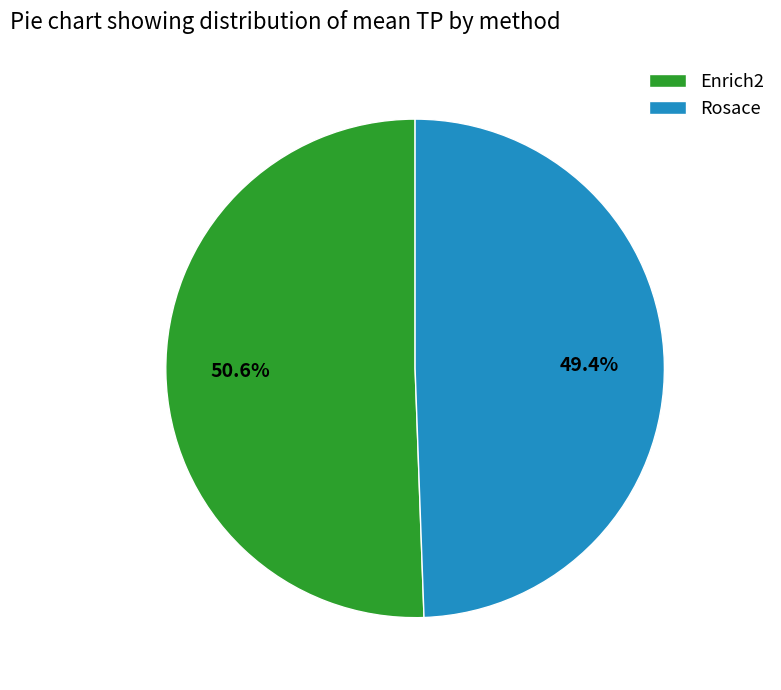

Count the number of slices in the pie.

2